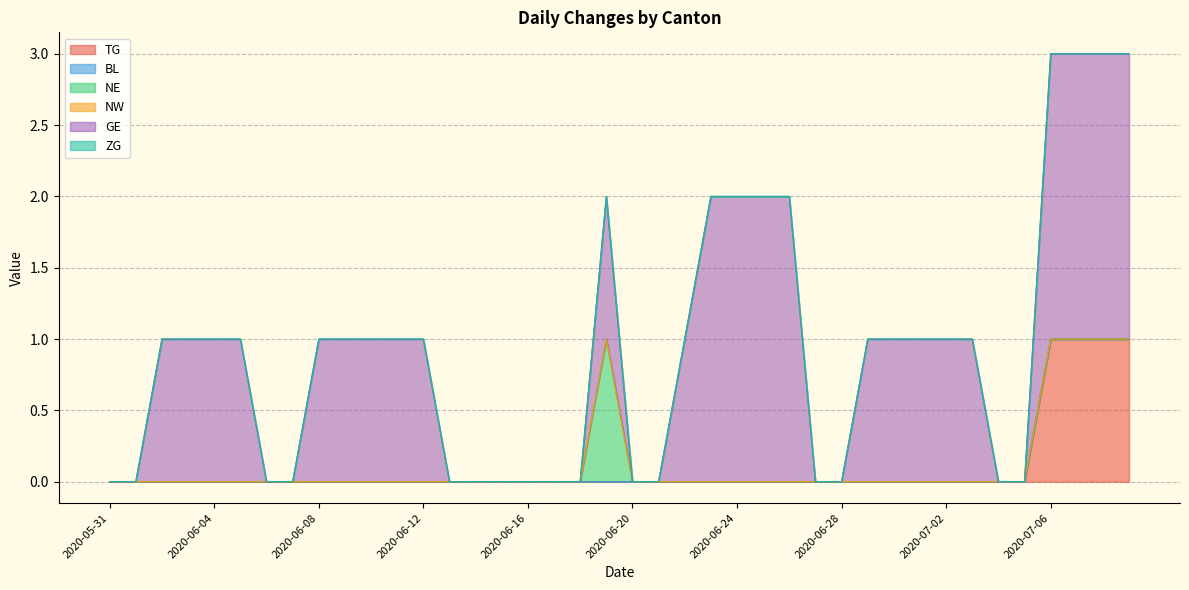

True or false: TG and GE intersect in this chart.

False